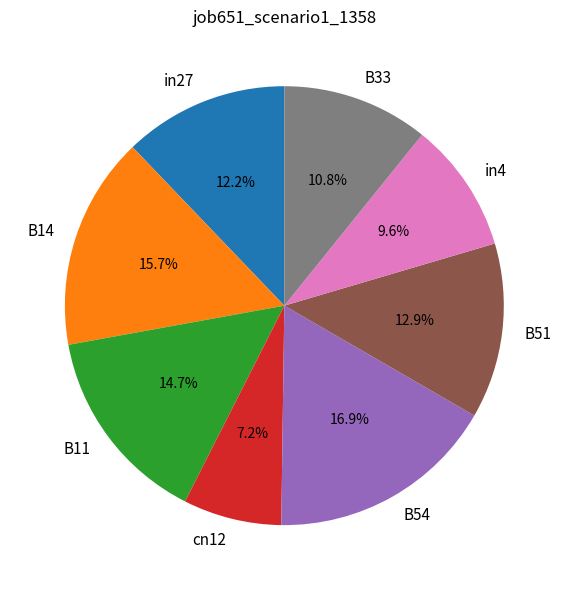

Does any single category account for the majority?

No